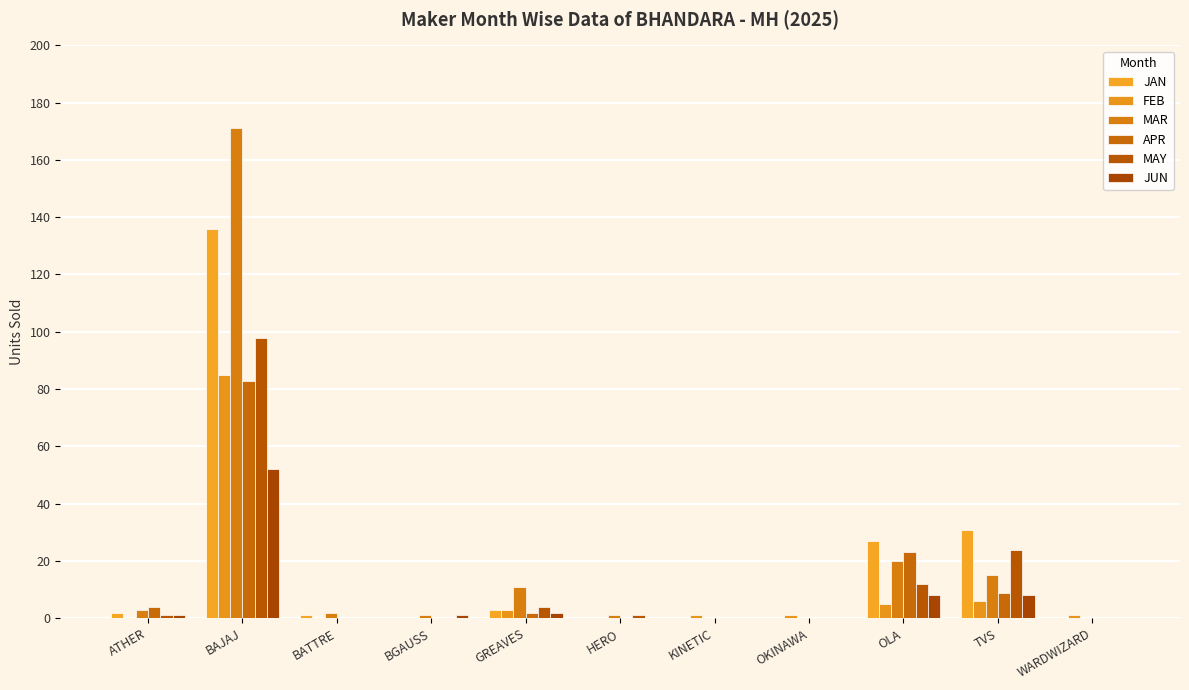

Reading left to right, what are all the values shown in this chart?

JAN: 2	136	1	0	3	0	0	0	27	31	0
FEB: 0	85	0	0	3	0	1	1	5	6	1
MAR: 3	171	2	1	11	1	0	0	20	15	0
APR: 4	83	0	0	2	0	0	0	23	9	0
MAY: 1	98	0	0	4	1	0	0	12	24	0
JUN: 1	52	0	1	2	0	0	0	8	8	0